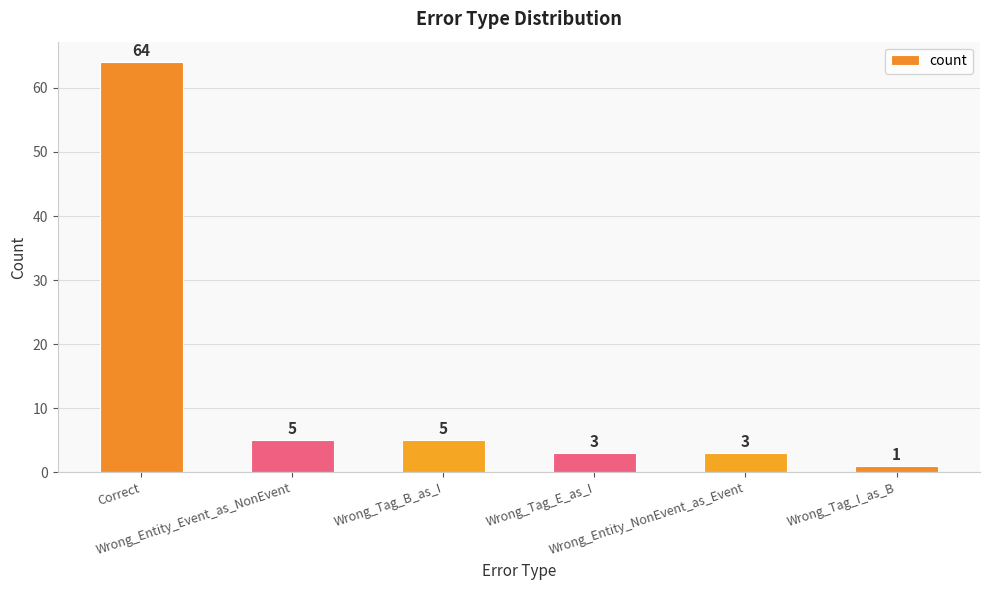

How many bars are there in total?

6